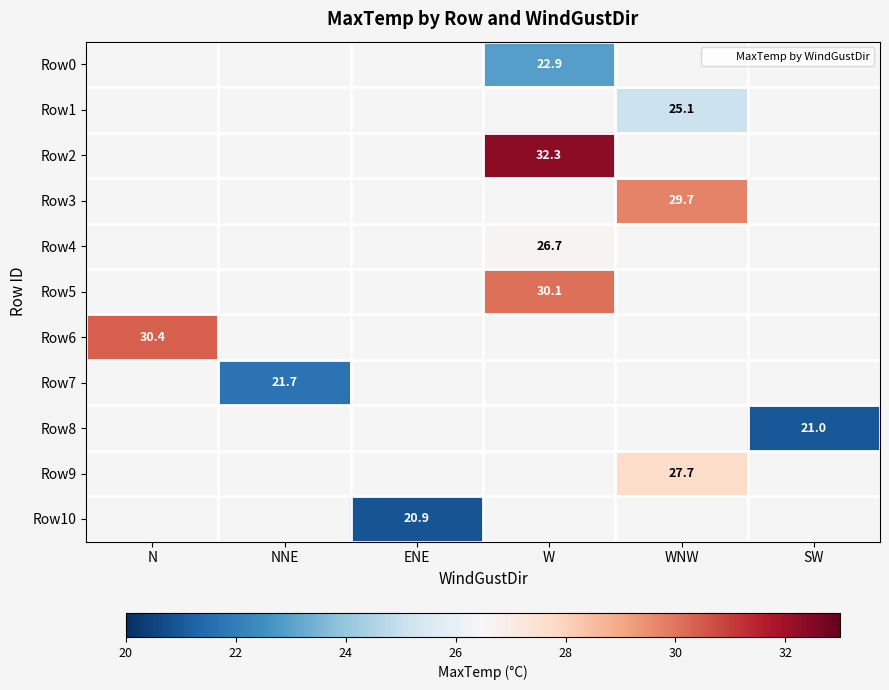

List the labels in order of Row0 value, largest first.

N, NNE, ENE, W, WNW, SW